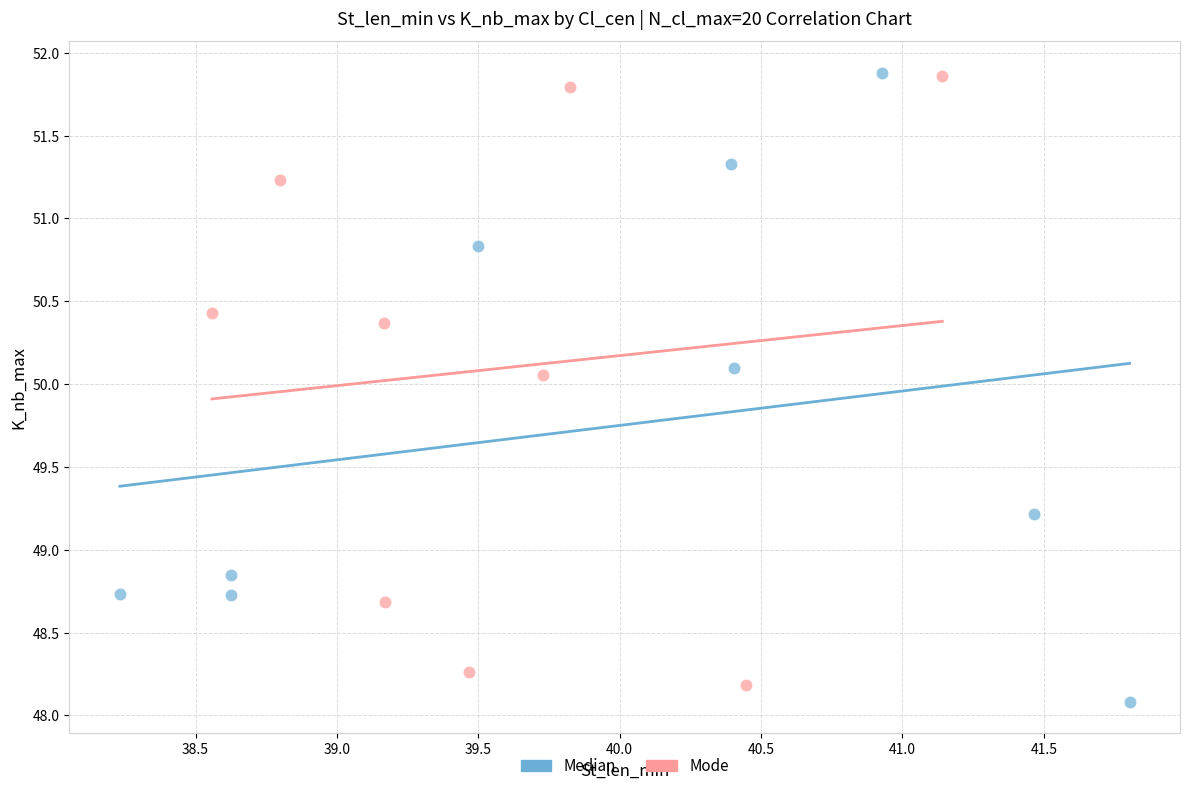

What are all the series names shown in the legend?

Median, Mode